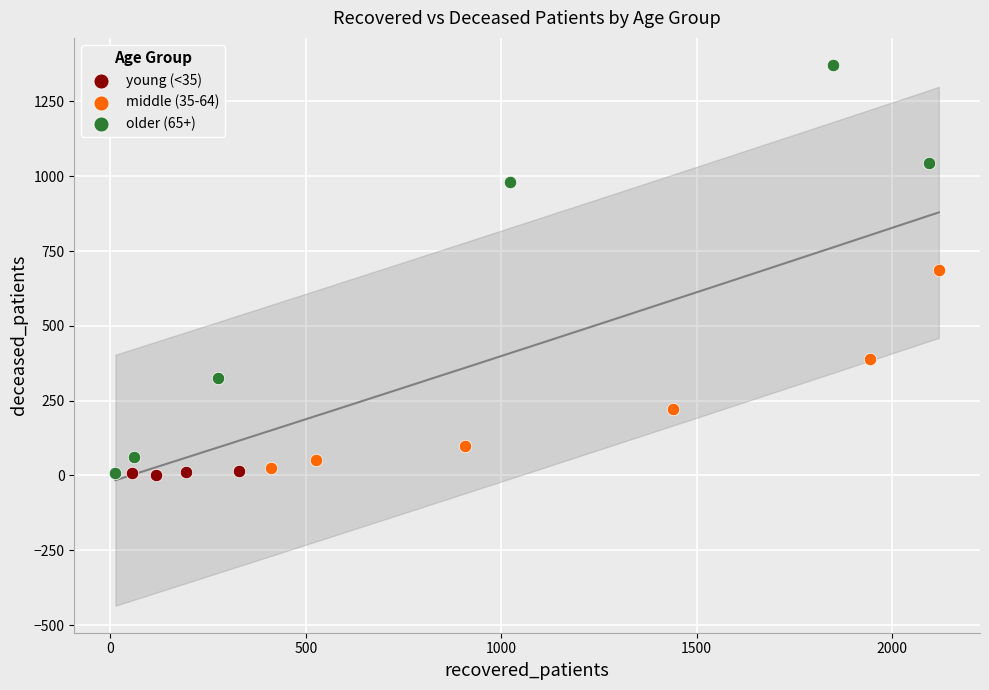

Which series has the largest Y range (max minus min)?

older (65+)